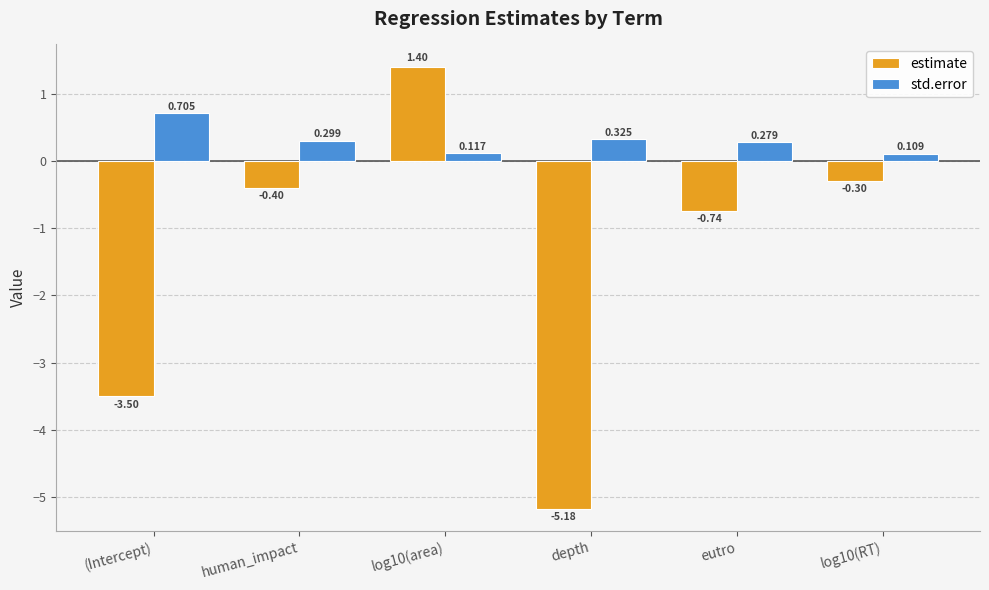

What is the label of the 5th bar from the right?

human_impact